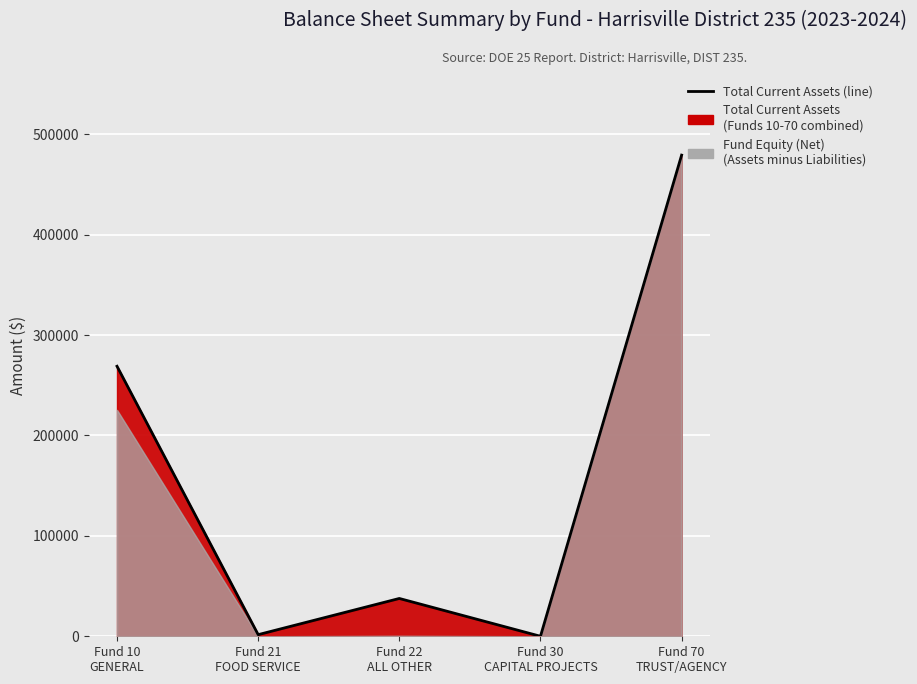

Which label corresponds to the largest value in the chart?

Fund 70
TRUST/AGENCY